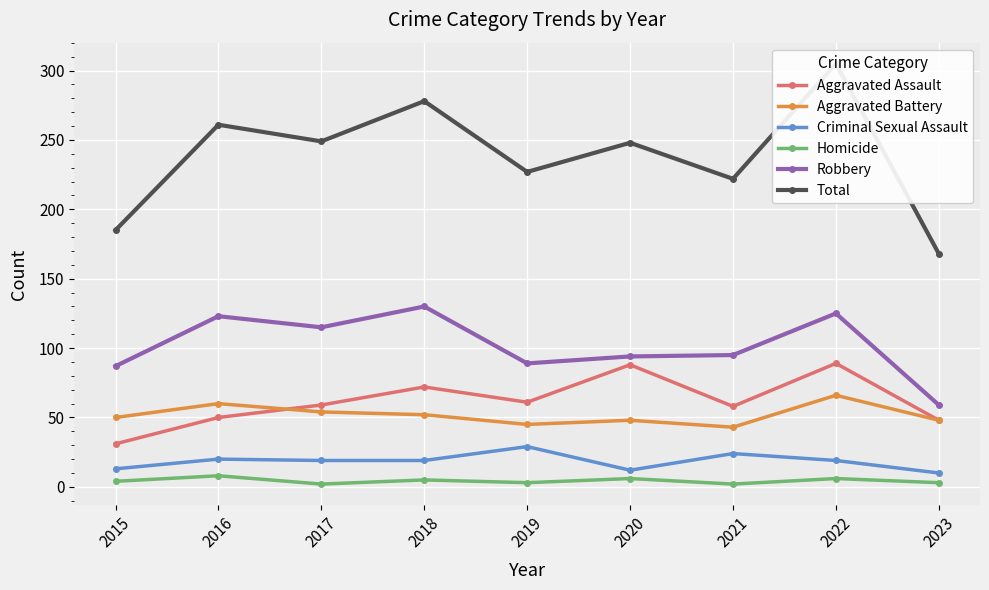

Which series has the largest total across all categories?

Total